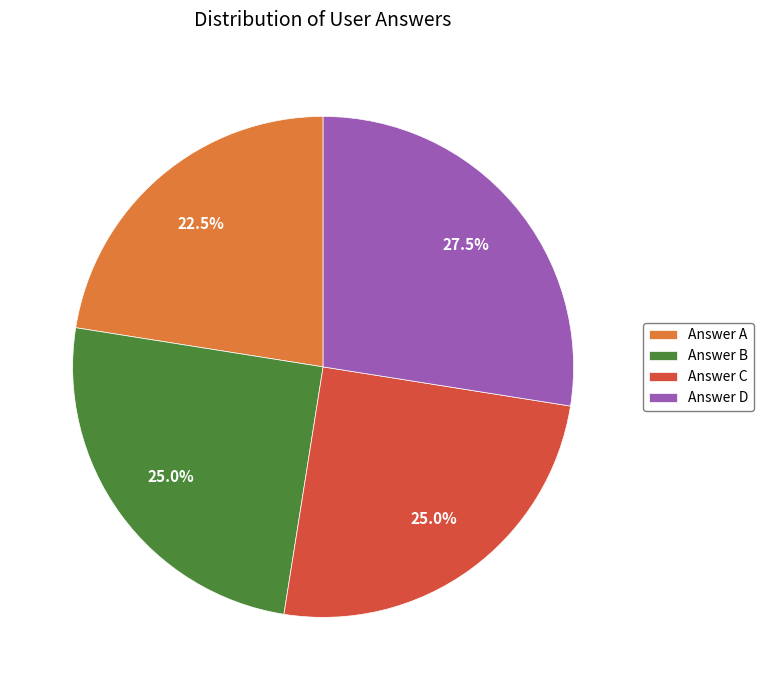

To the nearest percent, what is the difference between the largest and smallest slice percentages?

5%